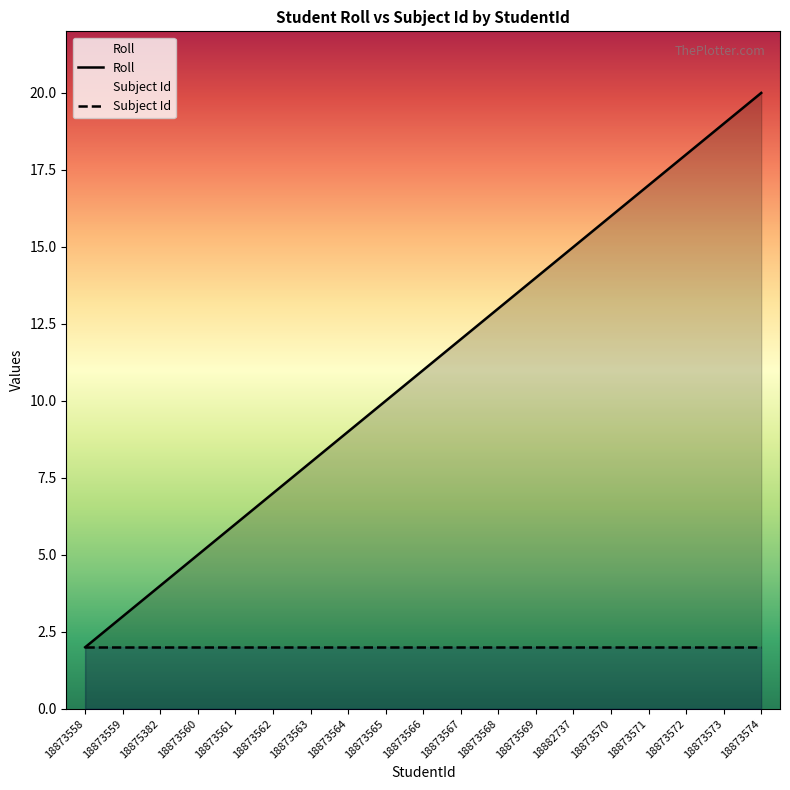

What is the value of the Subject Id point at the 8th from the left?

2